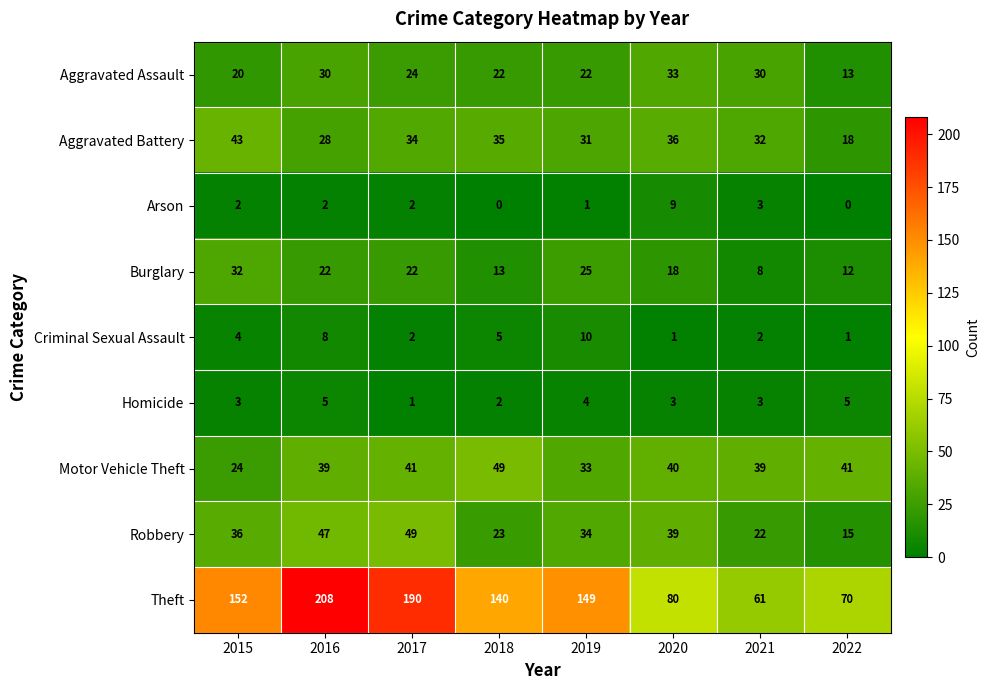

At which category is the sum across all series the highest?

2016